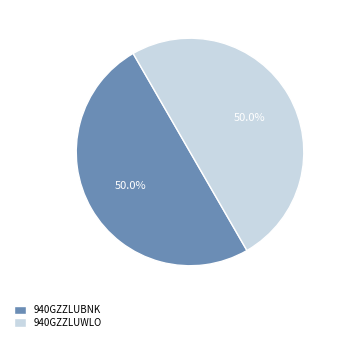

What is the total percentage of 940GZZLUBNK and 940GZZLUWLO?

100.0%